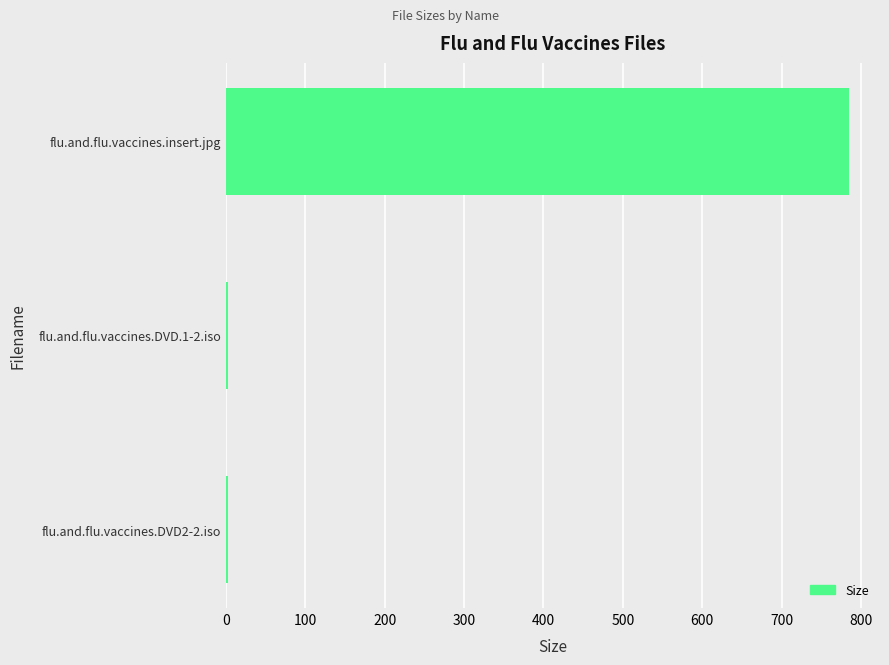

The chart shows a value of 401.4 at flu.and.flu.vaccines.insert.jpg. True or false?

False